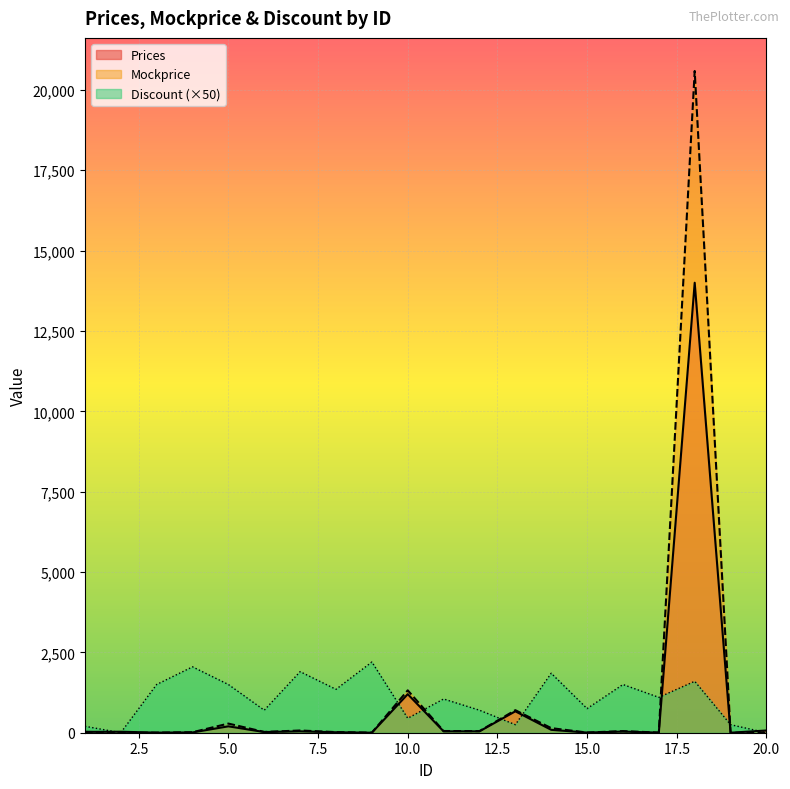

Reading left to right, transcribe all the data shown in this chart.

Prices: 26.0	30.8	2.5	9.0	199.0	21.0	43.0	14.0	1.0	1200.0	42.0	43.0	666.0	90.0	4.6	35.1	3.0	14000.0	0.1	70.0
Mockprice: 27.1	0.0	3.5	15.2	284.3	24.4	69.3	19.2	1.8	1318.7	53.1	50.0	701.0	142.8	5.4	50.2	3.8	20588.2	0.1	0.0
Discount: 200.0	0.0	1500.0	2050.0	1500.0	700.0	1900.0	1350.0	2200.0	450.0	1050.0	700.0	250.0	1850.0	750.0	1500.0	1100.0	1600.0	250.0	0.0